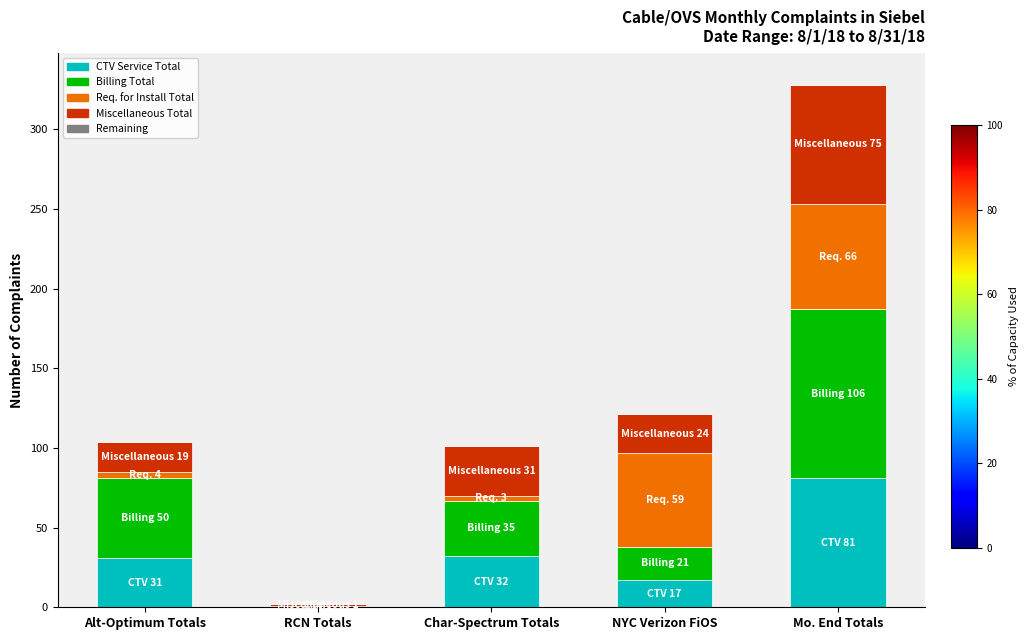

At which label does CTV Service Total reach its peak?

Mo. End Totals